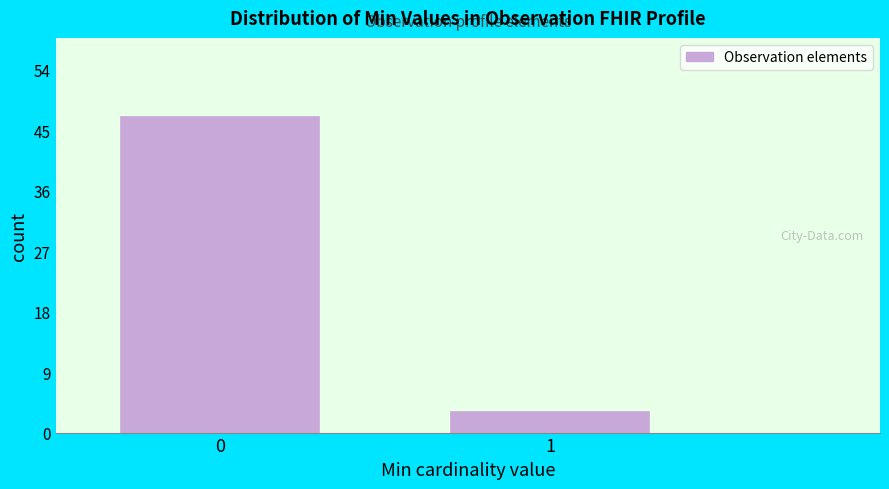

Reading right to left, extract all data points from this chart.

1=3	0=47